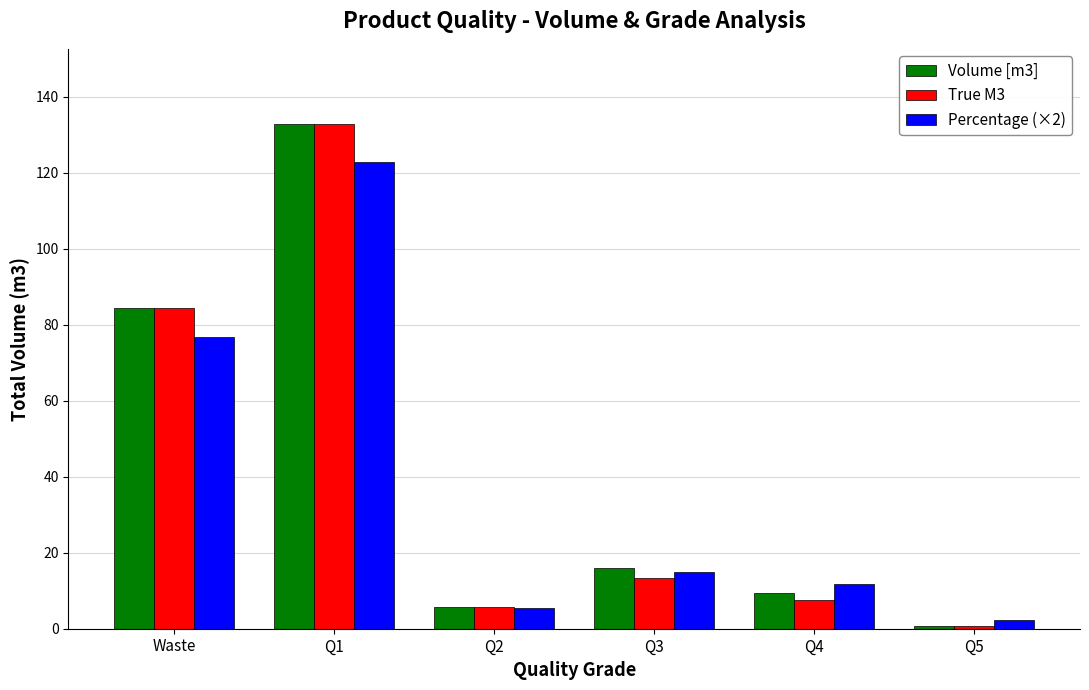

The value of Volume [m3] at Waste is 84.4. True or false?

True